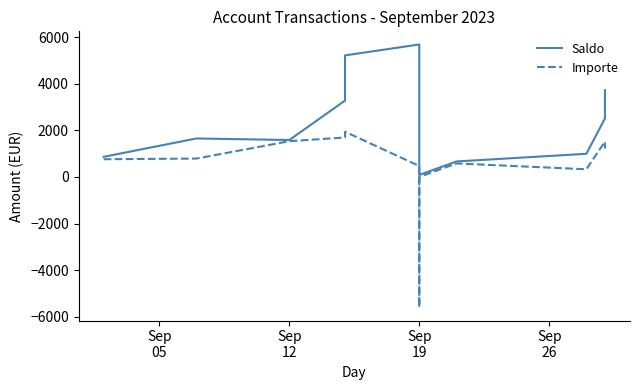

Which series has the largest range (max minus min)?

Importe